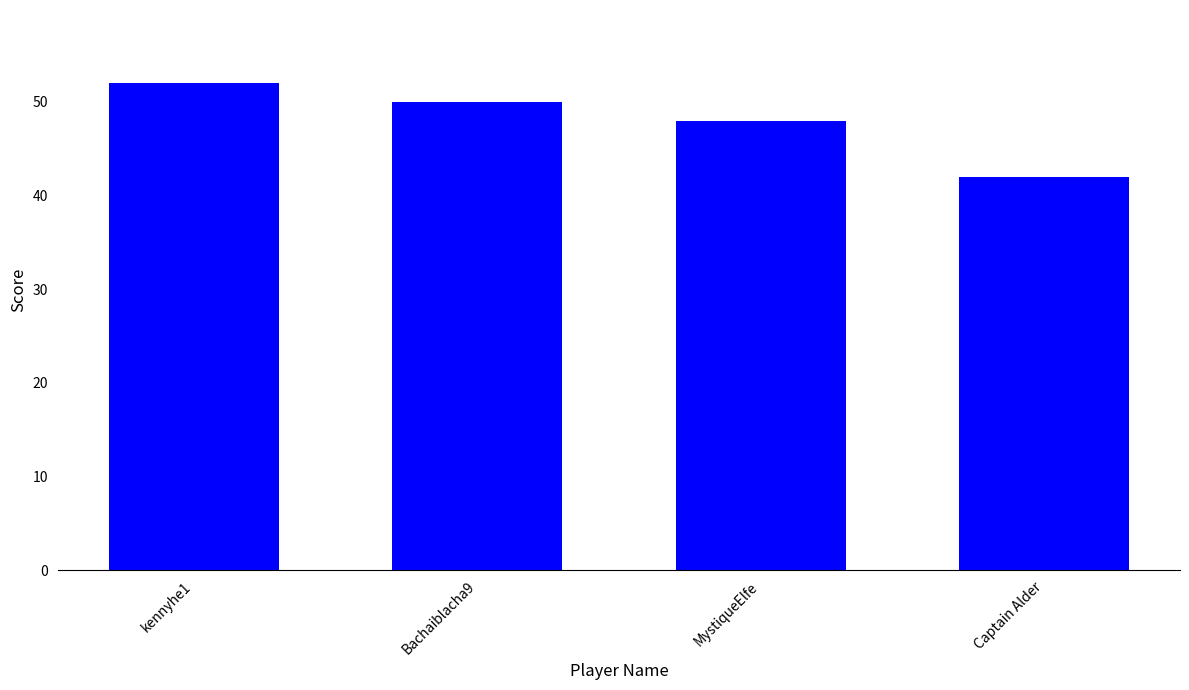

List the labels in order of value, largest first.

kennyhe1, Bachaiblacha9, MystiqueElfe, Captain Alder